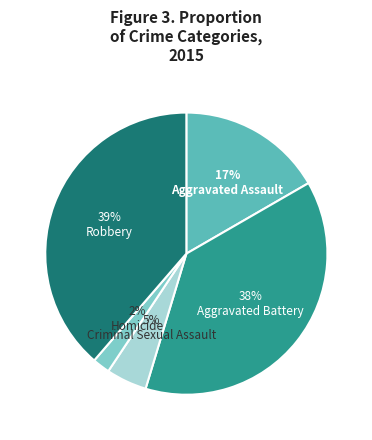

Is there any slice that represents more than half of the pie?

No